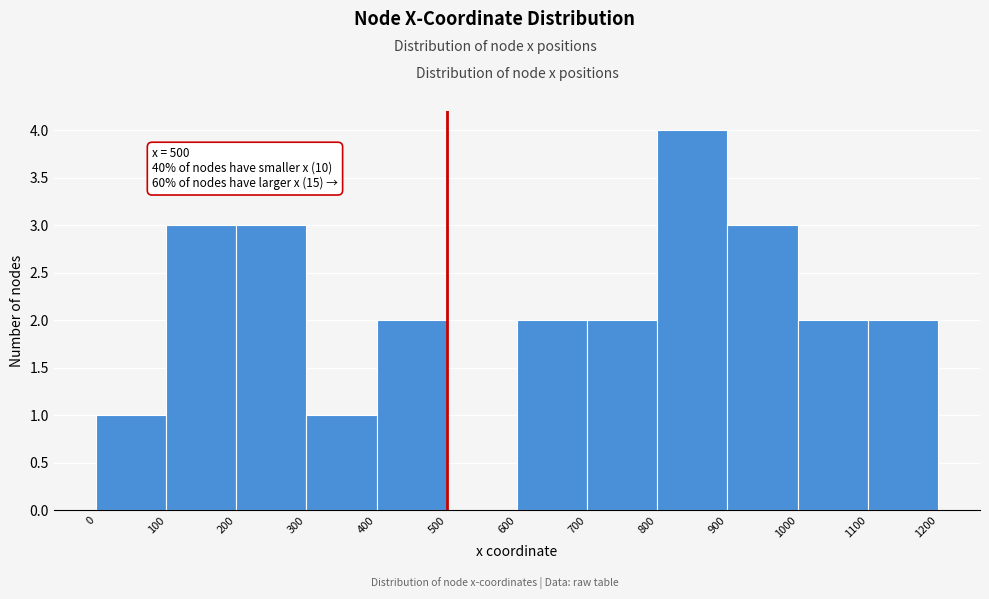

Over which range of the x-axis is the bar tallest?

800 to 900